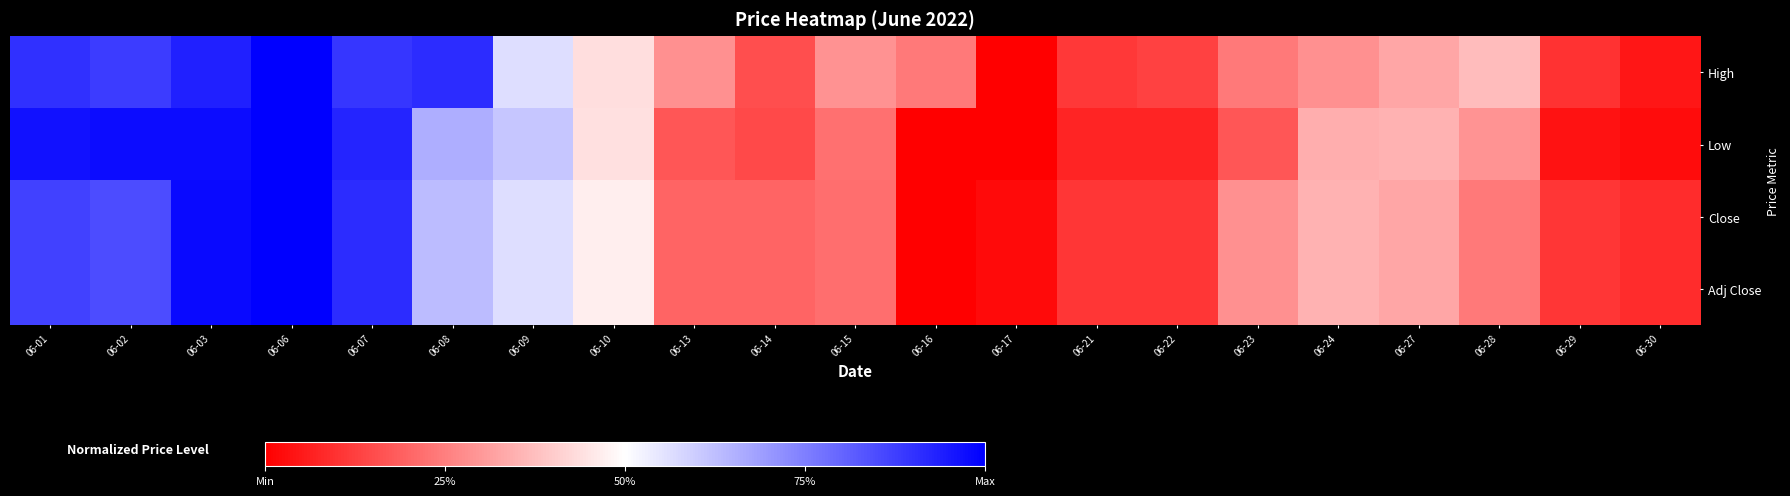

Reading right to left, what are all the values shown in this chart?

High: 06-30=0.0	06-29=0.1	06-28=0.4	06-27=0.3	06-24=0.3	06-23=0.2	06-22=0.1	06-21=0.1	06-17=0.0	06-16=0.2	06-15=0.3	06-14=0.2	06-13=0.3	06-10=0.4	06-09=0.6	06-08=0.9	06-07=0.9	06-06=1.0	06-03=0.9	06-02=0.9	06-01=0.9
Low: 06-30=0.0	06-29=0.0	06-28=0.3	06-27=0.4	06-24=0.3	06-23=0.2	06-22=0.1	06-21=0.1	06-17=0.0	06-16=0.0	06-15=0.2	06-14=0.1	06-13=0.2	06-10=0.4	06-09=0.6	06-08=0.7	06-07=0.9	06-06=1.0	06-03=1.0	06-02=1.0	06-01=1.0
Close: 06-30=0.1	06-29=0.1	06-28=0.2	06-27=0.3	06-24=0.3	06-23=0.3	06-22=0.1	06-21=0.1	06-17=0.0	06-16=0.0	06-15=0.2	06-14=0.2	06-13=0.2	06-10=0.5	06-09=0.6	06-08=0.6	06-07=0.9	06-06=1.0	06-03=1.0	06-02=0.8	06-01=0.9
Adj Close: 06-30=0.1	06-29=0.1	06-28=0.2	06-27=0.3	06-24=0.3	06-23=0.3	06-22=0.1	06-21=0.1	06-17=0.0	06-16=0.0	06-15=0.2	06-14=0.2	06-13=0.2	06-10=0.5	06-09=0.6	06-08=0.6	06-07=0.9	06-06=1.0	06-03=1.0	06-02=0.8	06-01=0.9